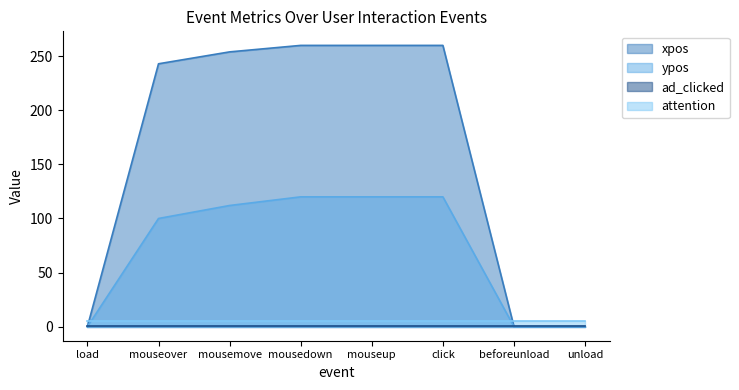

Where is ypos nearest to the value 60?

mouseover